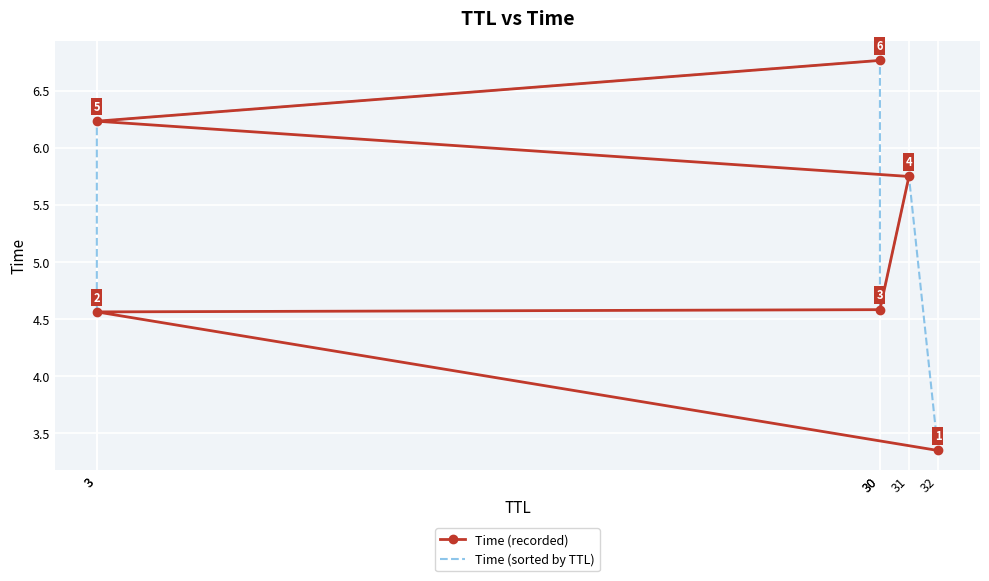

What is the label of the 4th point from the right?

30